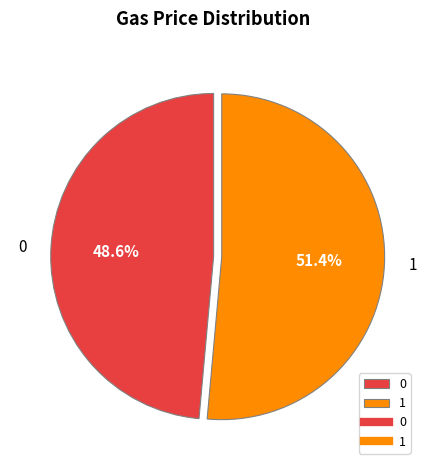

To the nearest percent, what percentage of the pie is 0?

49%